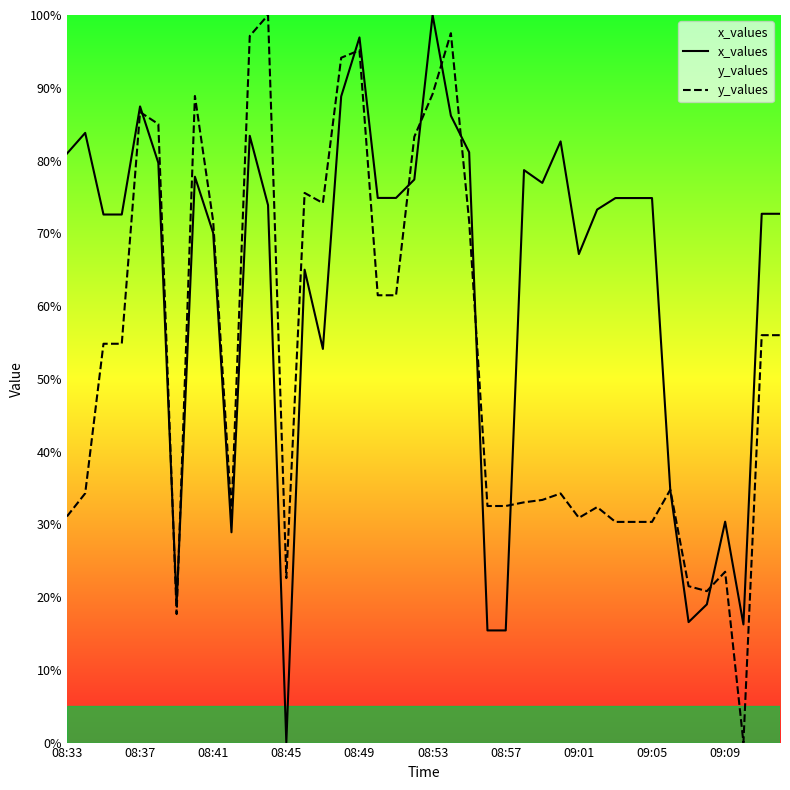

List the series in order of their overall mean, highest first.

x_values, y_values